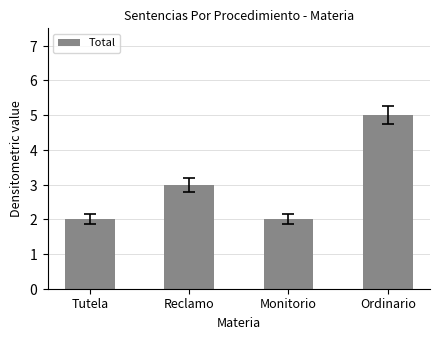

Rank the categories by value from highest to lowest.

Ordinario, Reclamo, Tutela, Monitorio